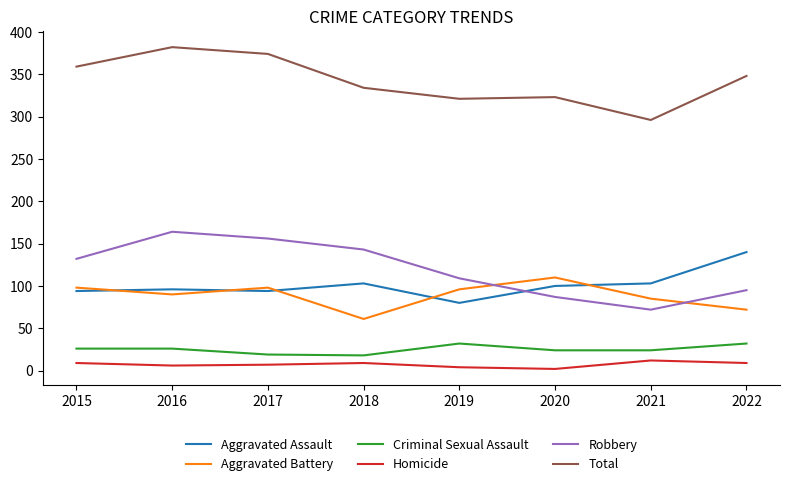

Is it true that Robbery equals 153 at 2019?

False